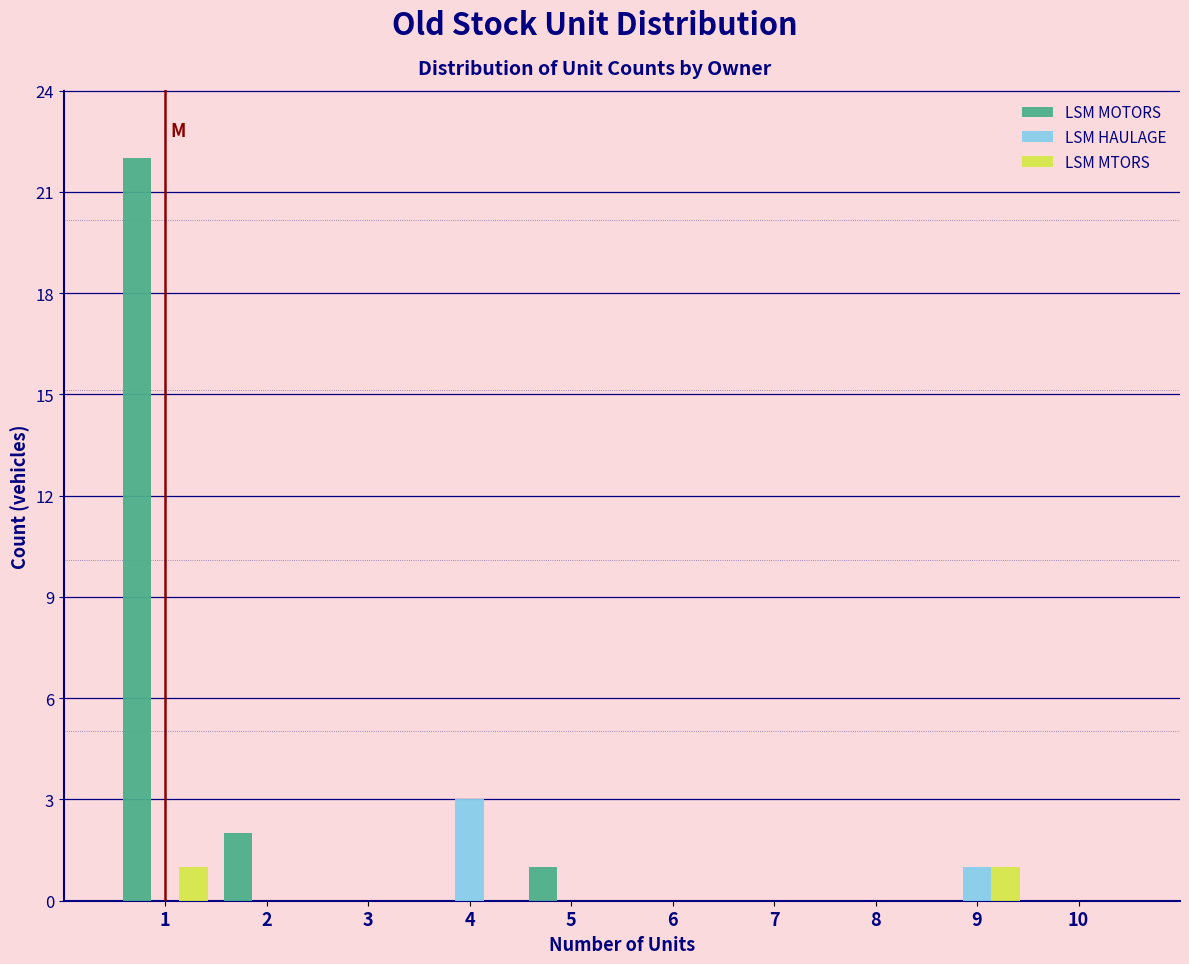

Reading left to right, list all the values displayed in this chart.

LSM MOTORS: 1=22	2=2	3=0	4=0	5=1	6=0	7=0	8=0	9=0	10=0
LSM HAULAGE: 1=0	2=0	3=0	4=3	5=0	6=0	7=0	8=0	9=1	10=0
LSM MTORS: 1=1	2=0	3=0	4=0	5=0	6=0	7=0	8=0	9=1	10=0